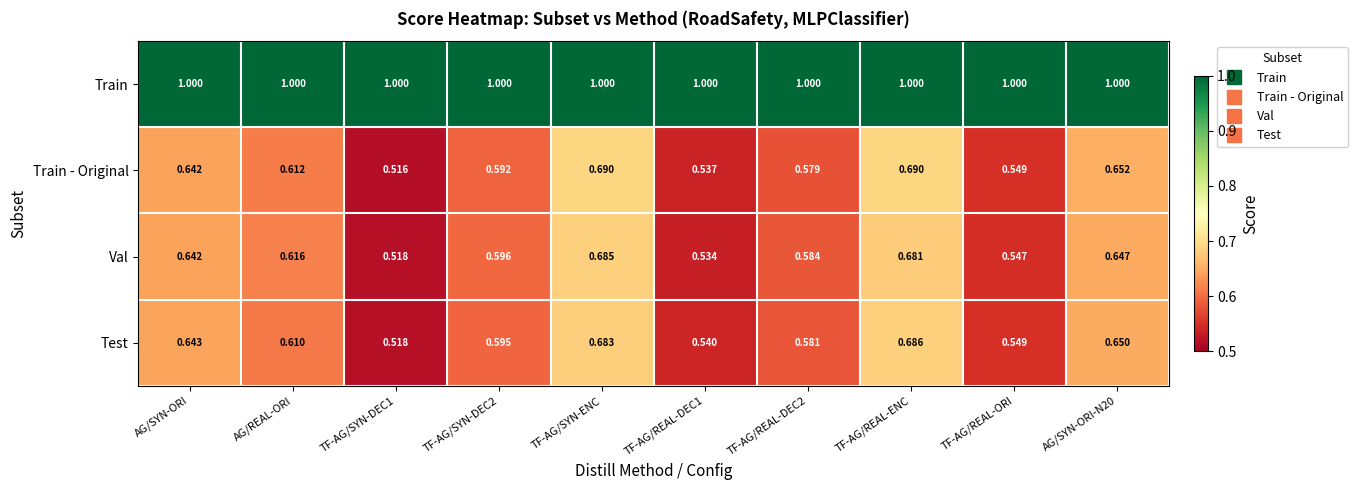

At which category is the sum across all series the highest?

TF-AG/SYN-ENC